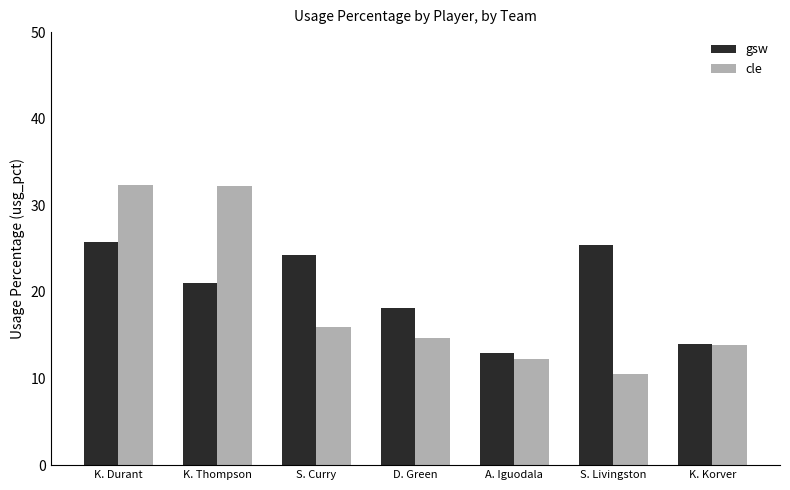

What is the greatest value displayed?

32.3